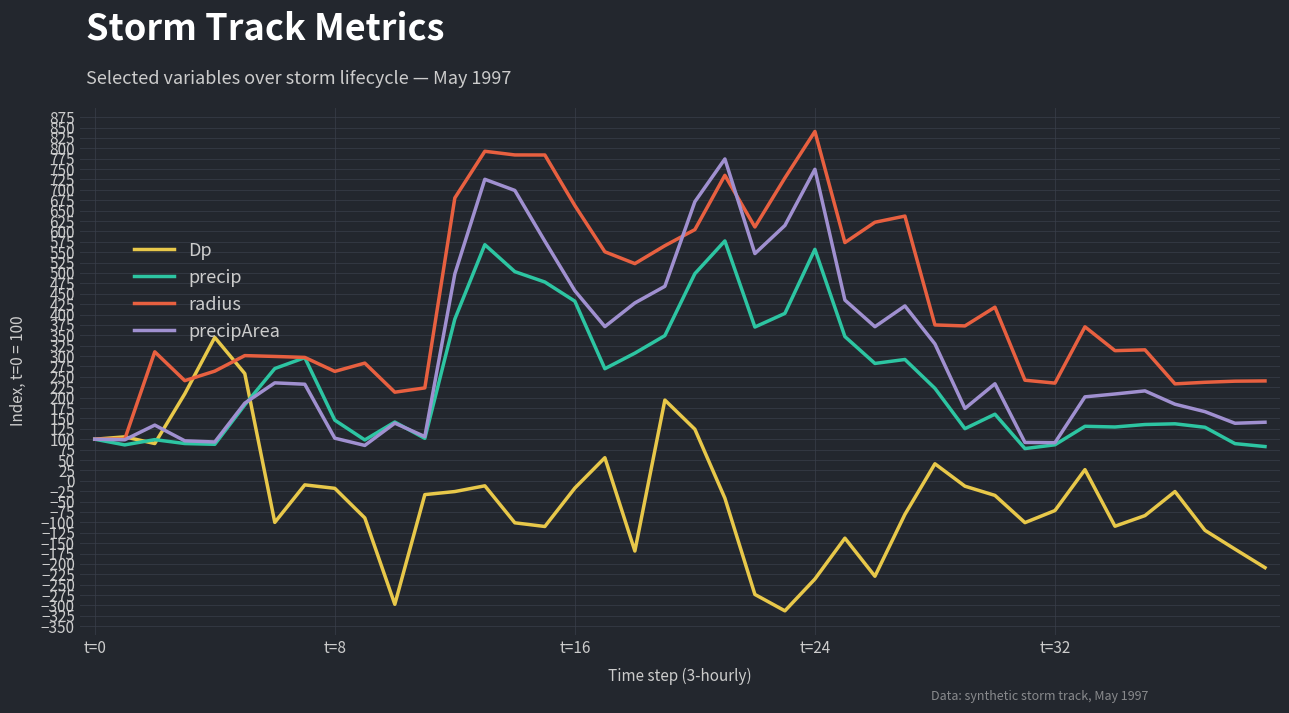

At how many categories does at least one series exceed 695?

6